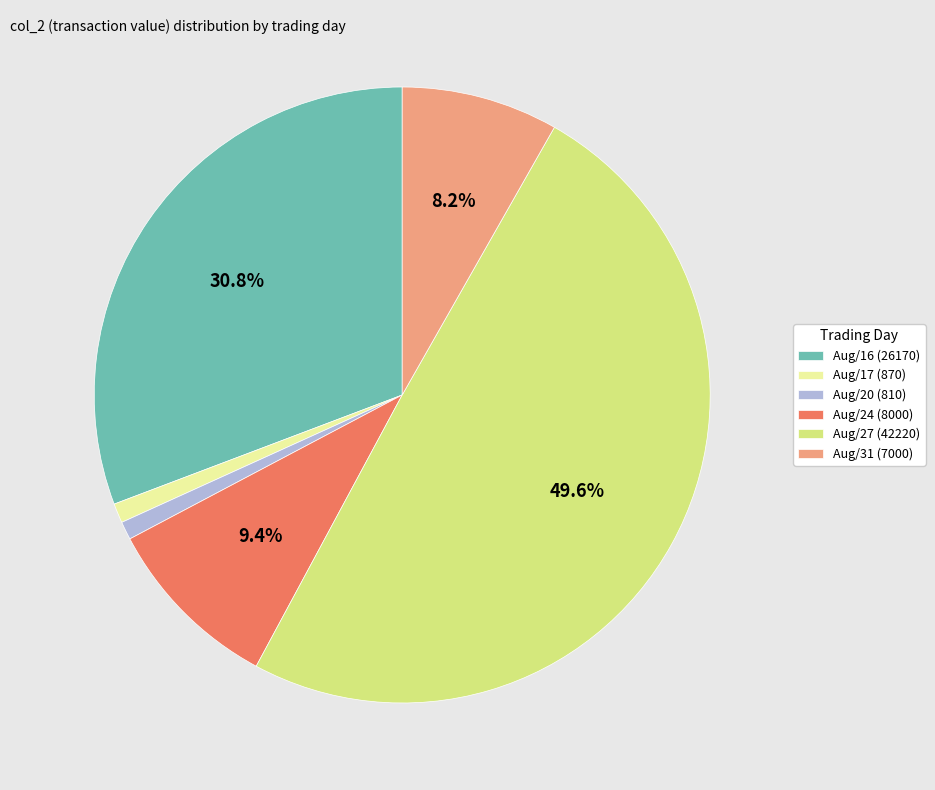

What portion of the pie excludes Aug/24 (8000)?

90.6%